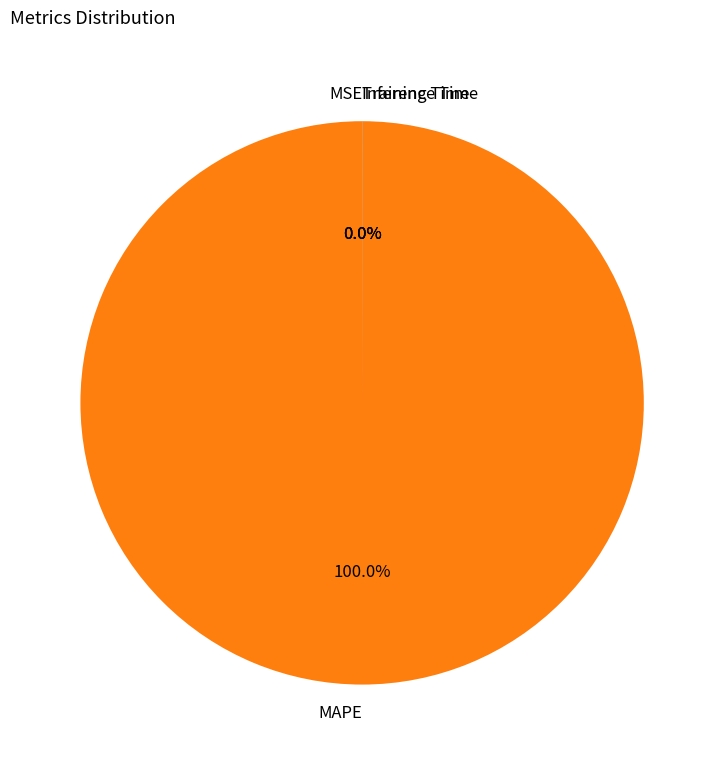

What is the majority slice?

MAPE